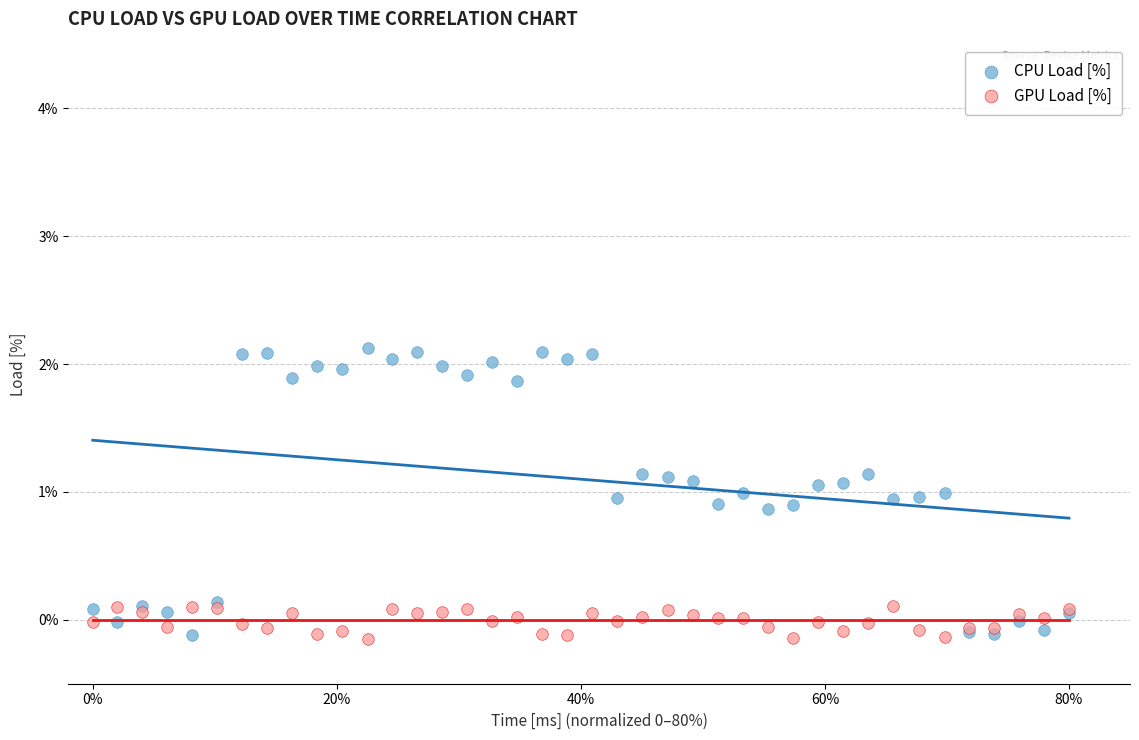

Which series has the largest Y range (max minus min)?

CPU Load [%]